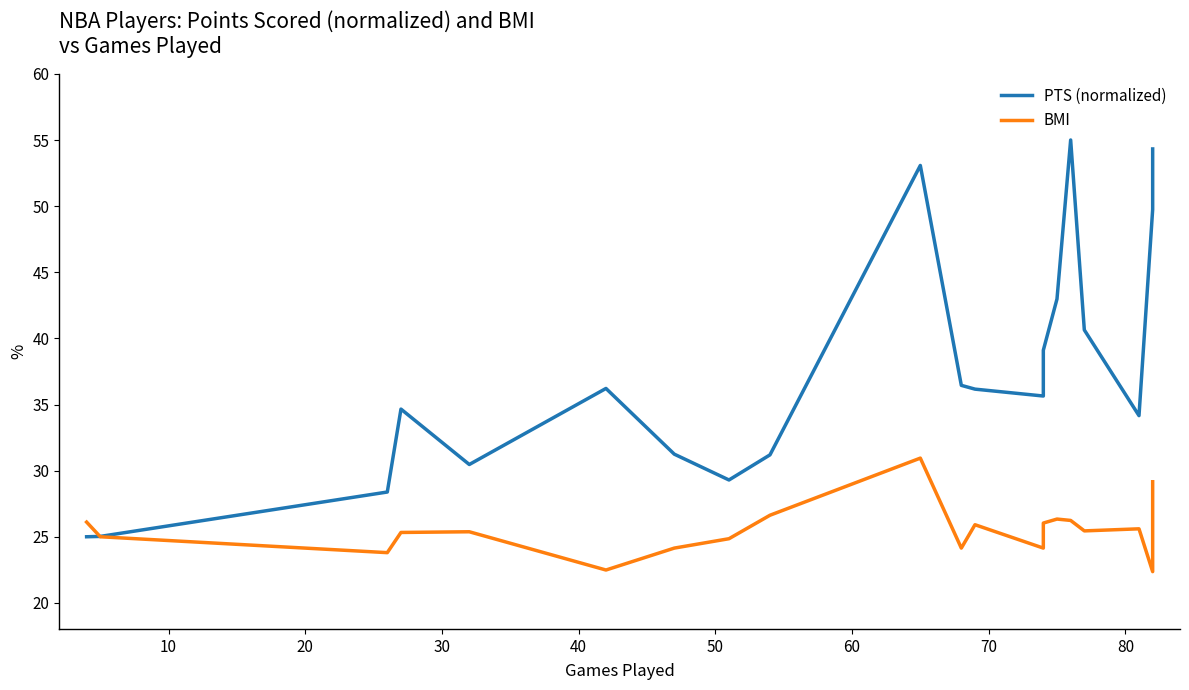

Rank the series by their maximum value, from highest to lowest.

PTS (normalized), BMI